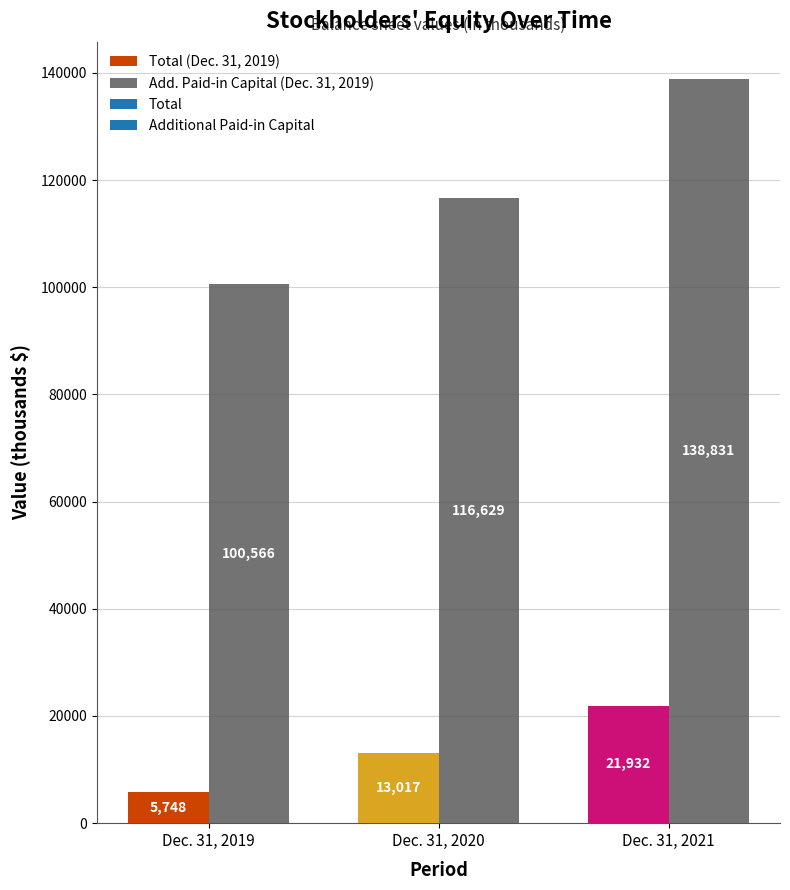

What is the value of the Total bar at the 2nd from the left?

13017